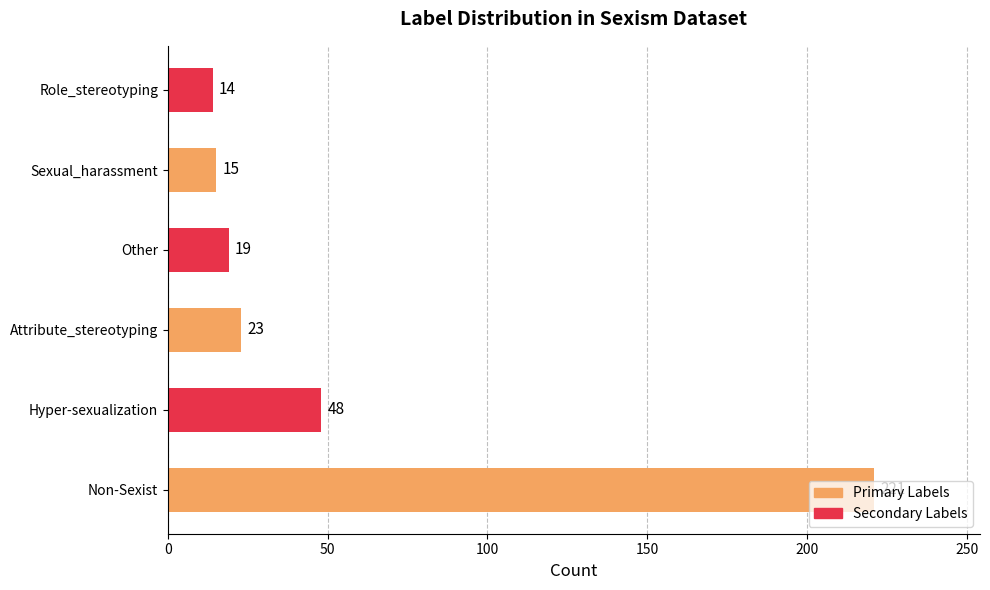

What is the difference between the maximum and minimum values?

207